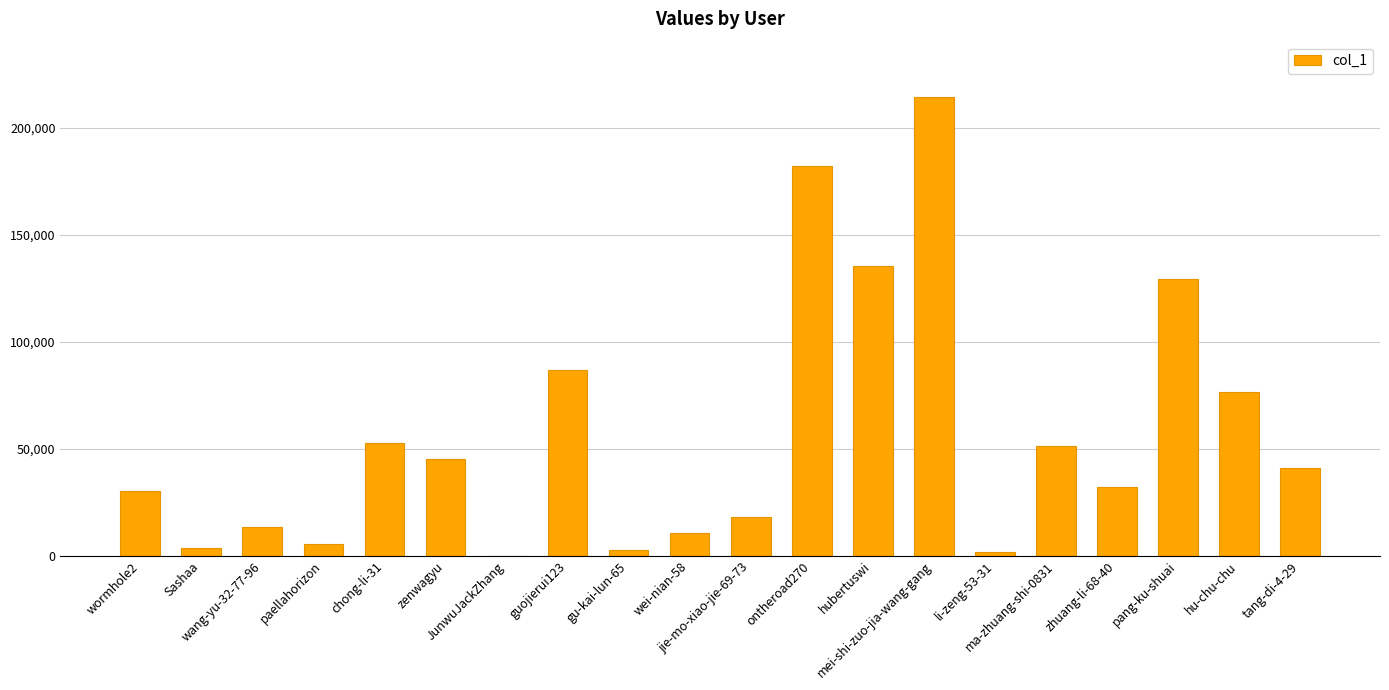

What is the sum of all values?

1134213